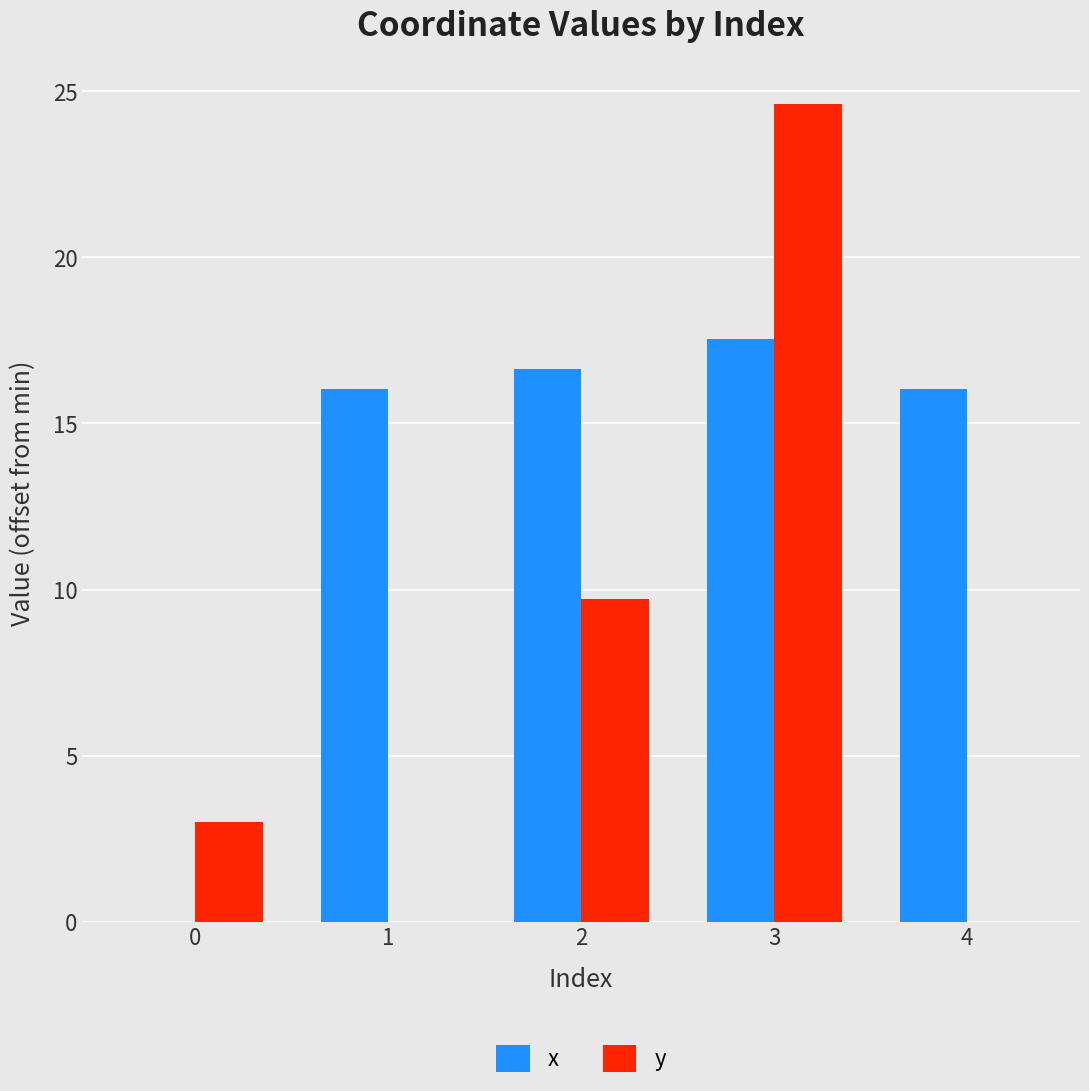

Reading right to left, transcribe all the data shown in this chart.

x: 16.0	17.6	16.6	16.0	0.0
y: 0.0	24.6	9.7	0.0	3.0